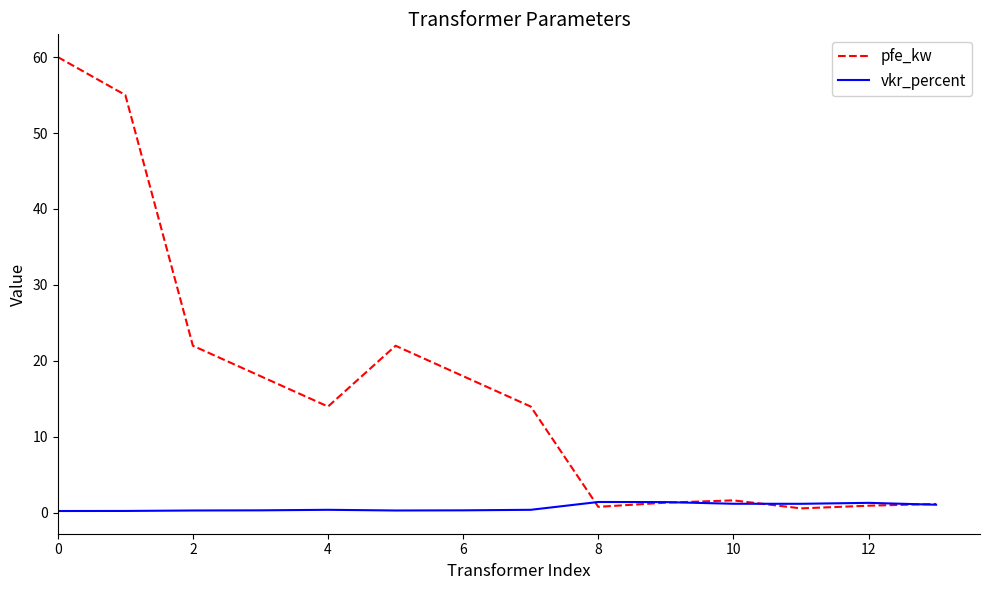

Which series has the largest total across all categories?

pfe_kw